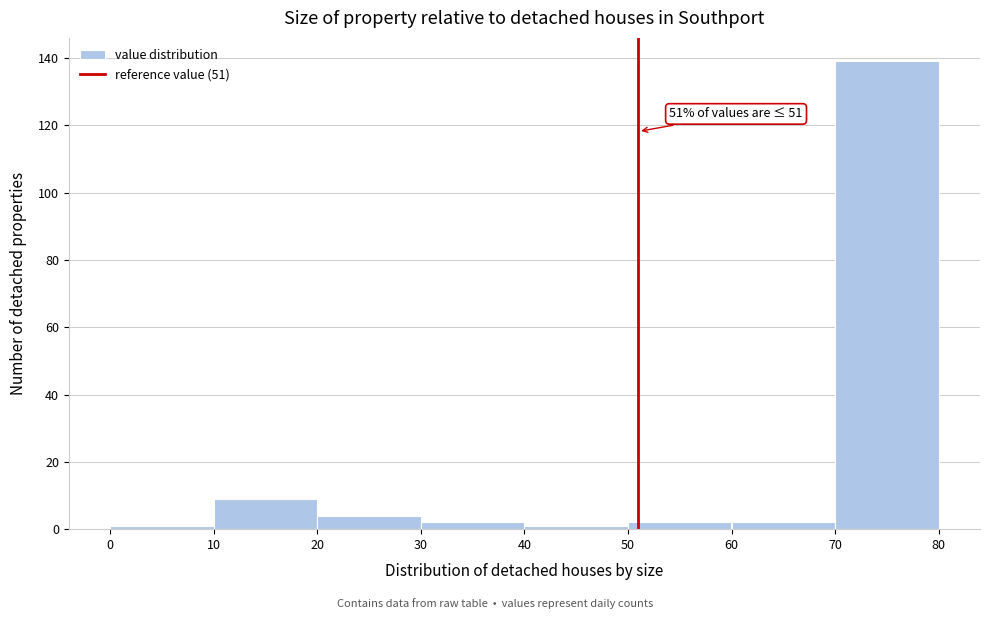

Which range on the x-axis has the tallest bar?

70 to 80